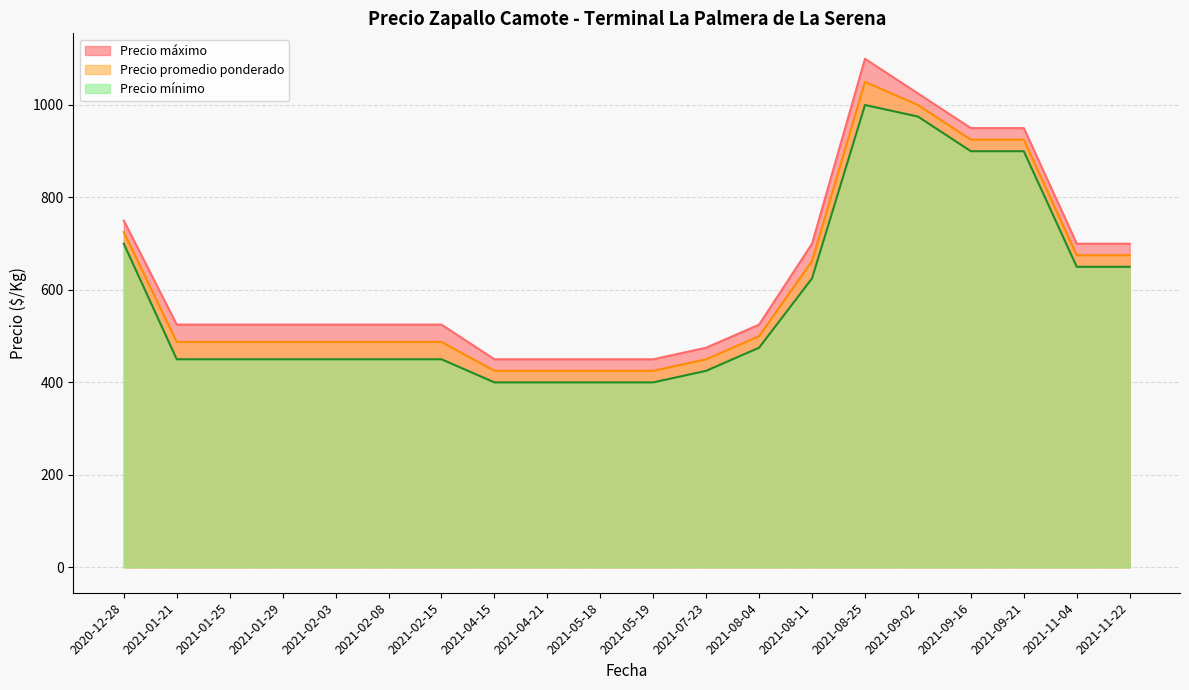

The value of Precio promedio ponderado at 2021-09-16 is 925.0. True or false?

True